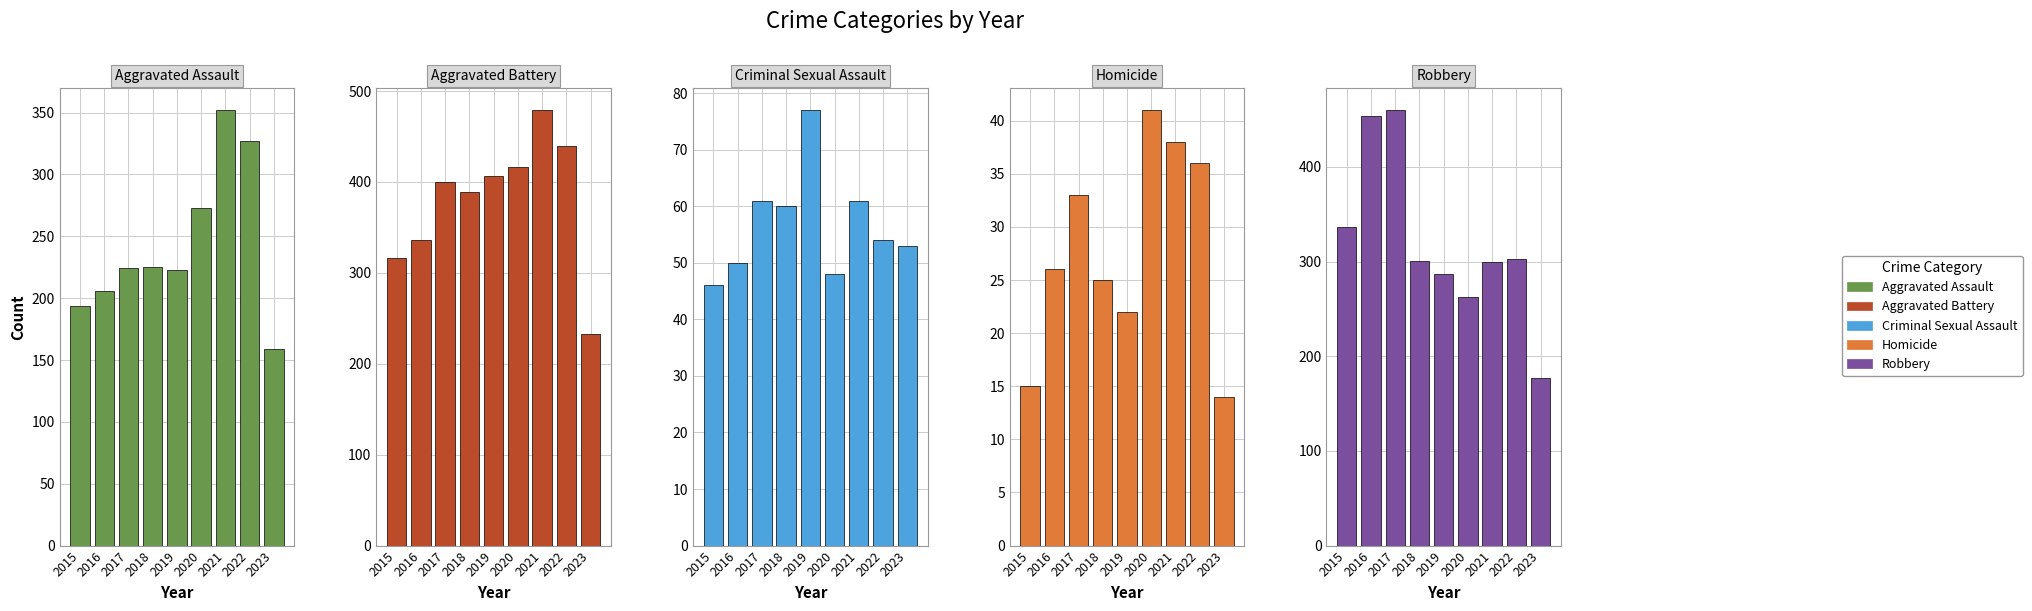

Reading left to right, extract all data points from this chart.

Aggravated Assault: 2015=194	2016=206	2017=224	2018=225	2019=223	2020=273	2021=352	2022=327	2023=159
Aggravated Battery: 2015=316	2016=336	2017=400	2018=389	2019=407	2020=416	2021=479	2022=439	2023=233
Criminal Sexual Assault: 2015=46	2016=50	2017=61	2018=60	2019=77	2020=48	2021=61	2022=54	2023=53
Homicide: 2015=15	2016=26	2017=33	2018=25	2019=22	2020=41	2021=38	2022=36	2023=14
Robbery: 2015=337	2016=454	2017=460	2018=301	2019=287	2020=263	2021=300	2022=303	2023=177